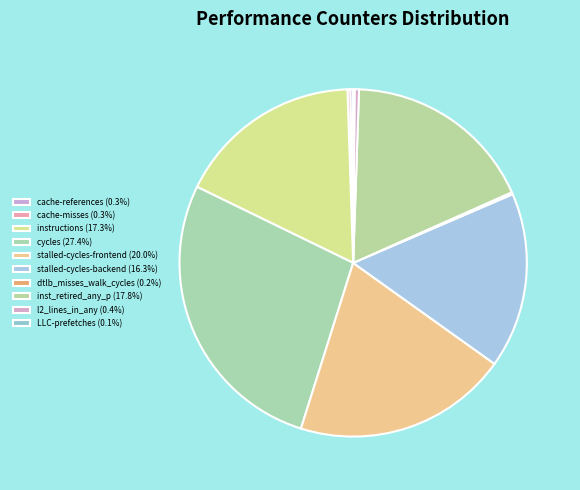

What percentage is the instructions slice, to the nearest percent?

17%